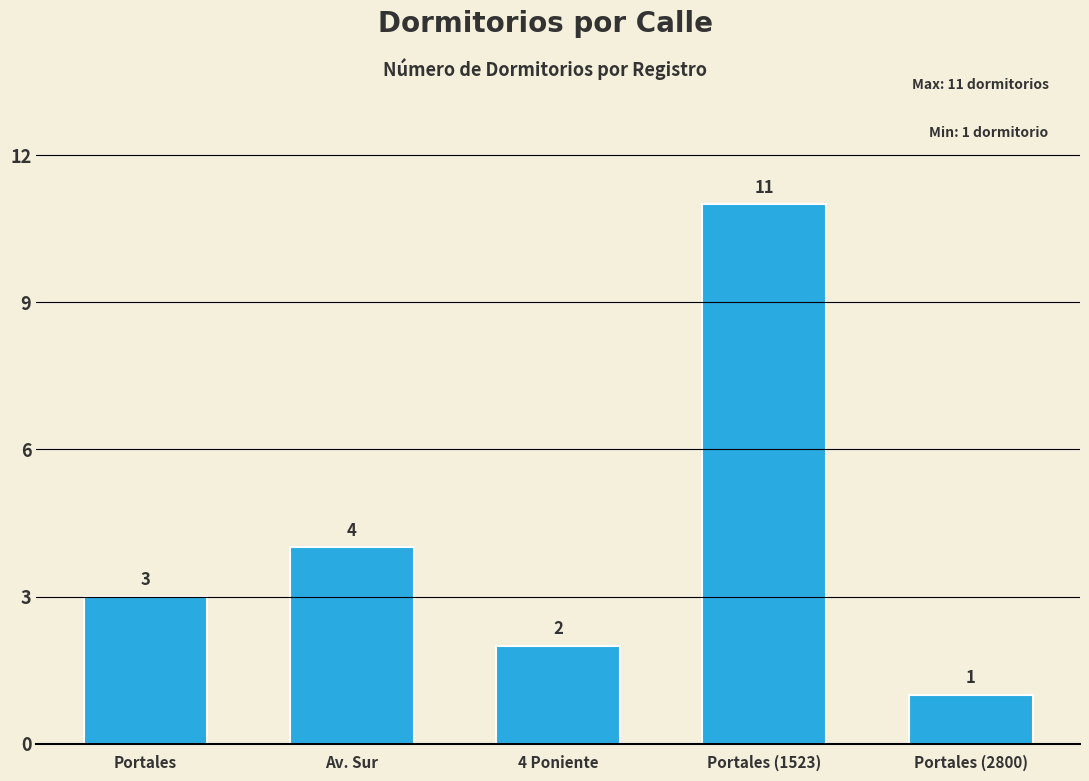

Count the values in the range 2 to 4.

3